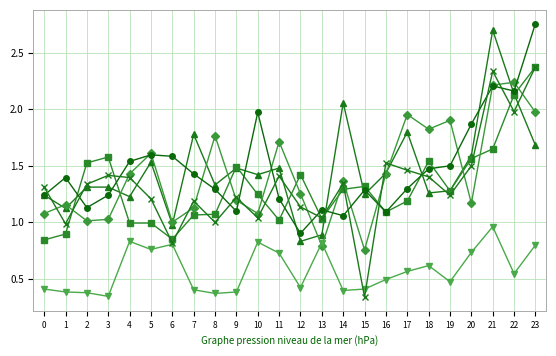

How many lines are shown in the chart?

6